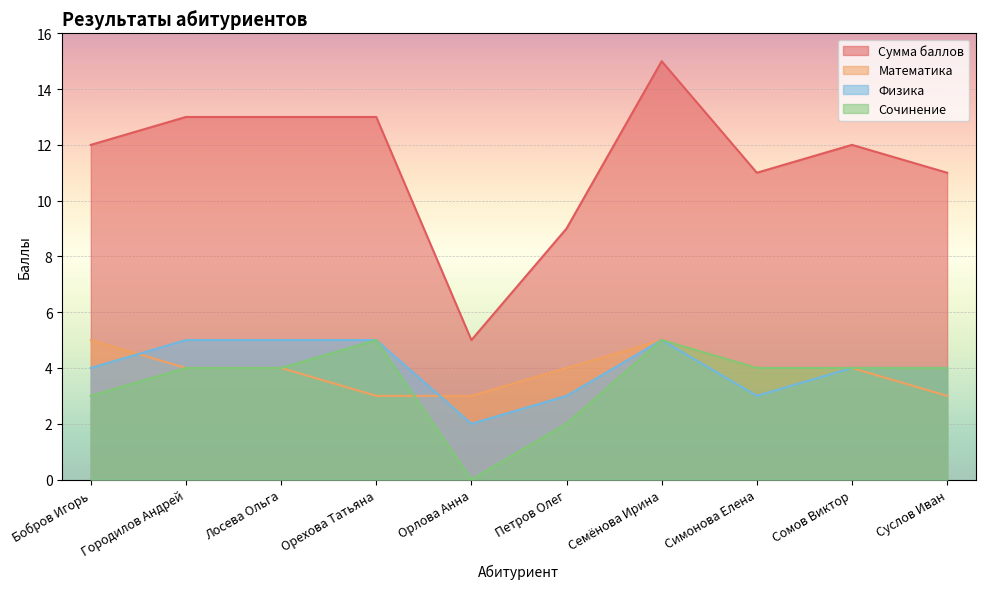

Count the number of categories in the chart.

10